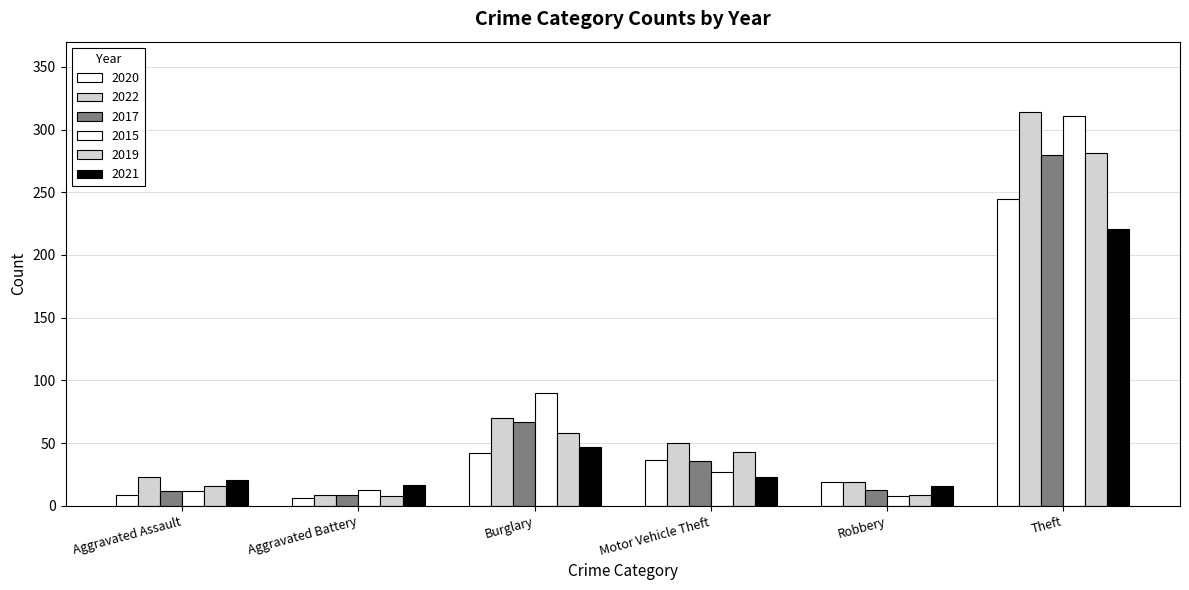

How many data points in 2020 are less than 37?

3